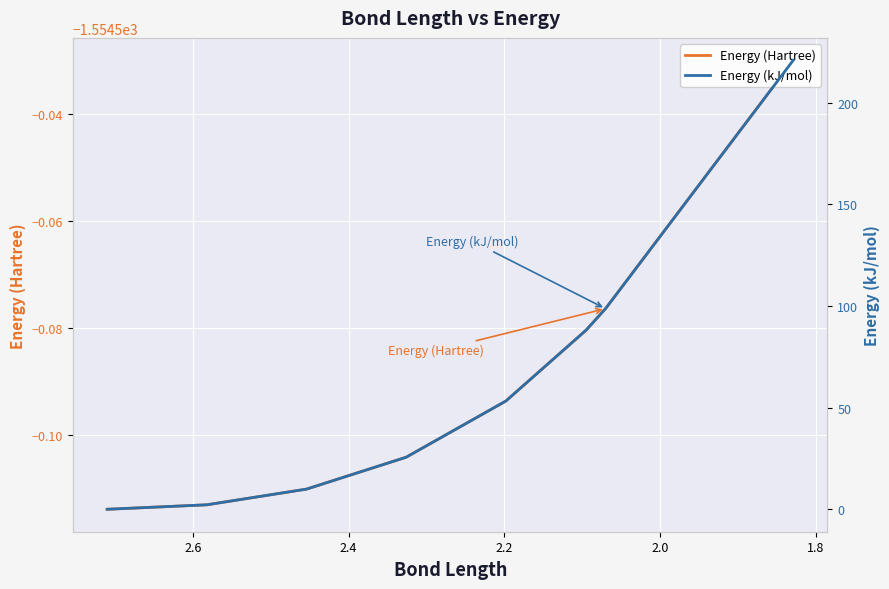

Which series has the largest total across all categories?

Energy (kJ/mol)